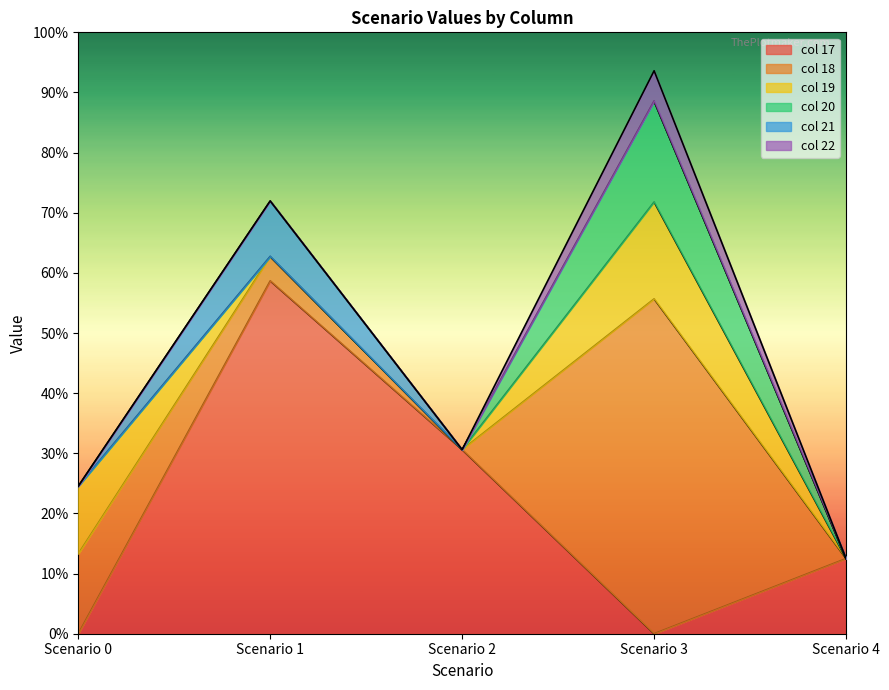

How many data points does each series have?

5